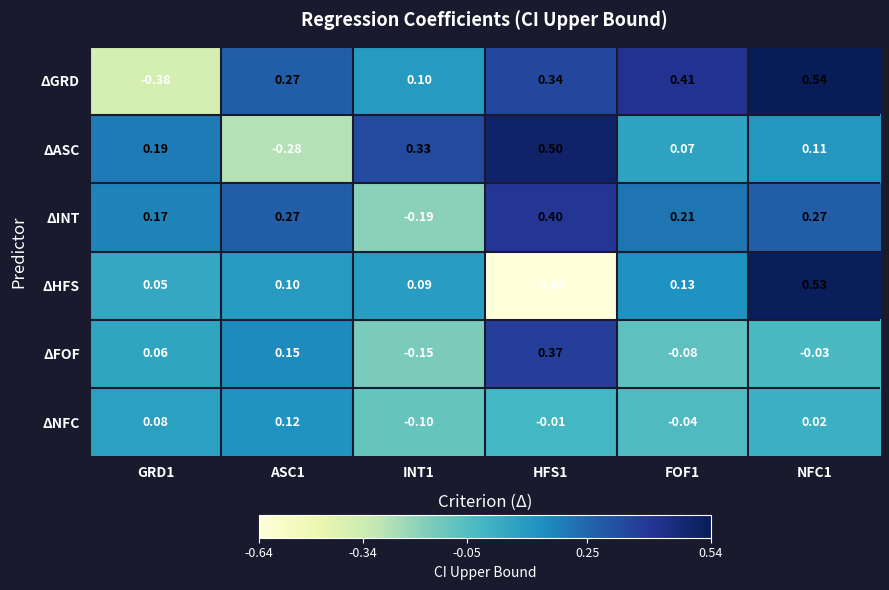

Rank the series at INT1 from lowest to highest value.

ΔINT, ΔFOF, ΔNFC, ΔHFS, ΔGRD, ΔASC